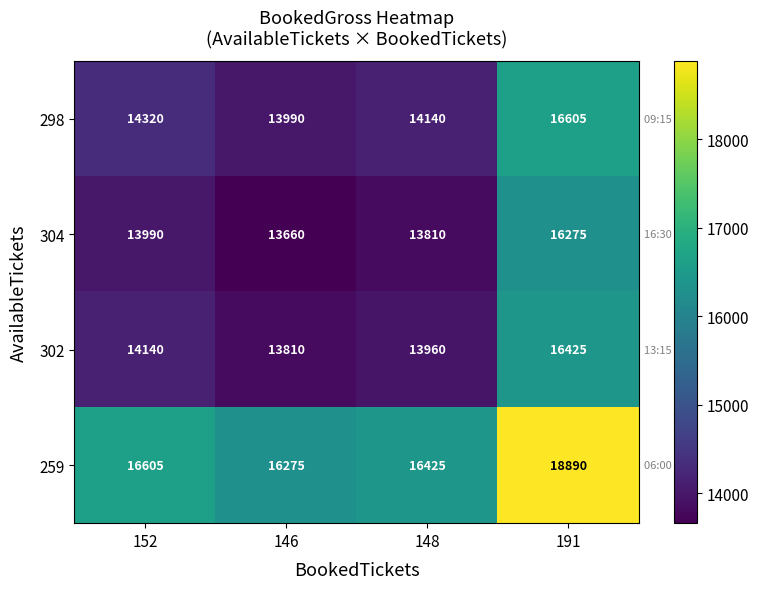

What is the sum of all 304 values?

57735